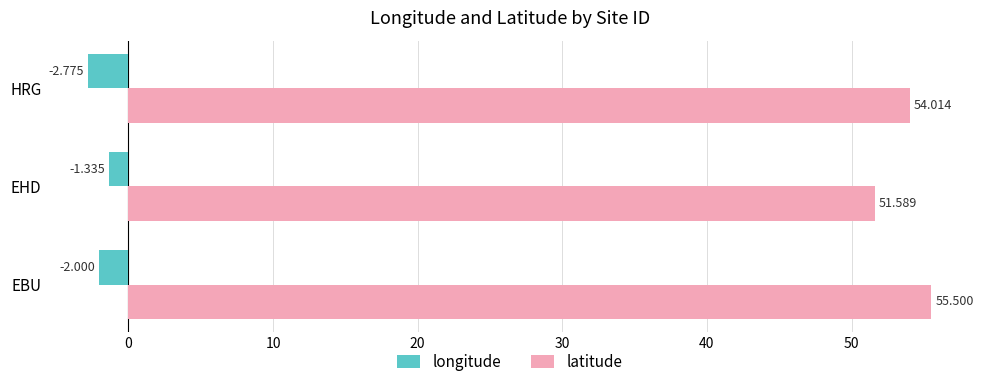

What is the difference between the maximum and minimum values in the latitude series?

3.9